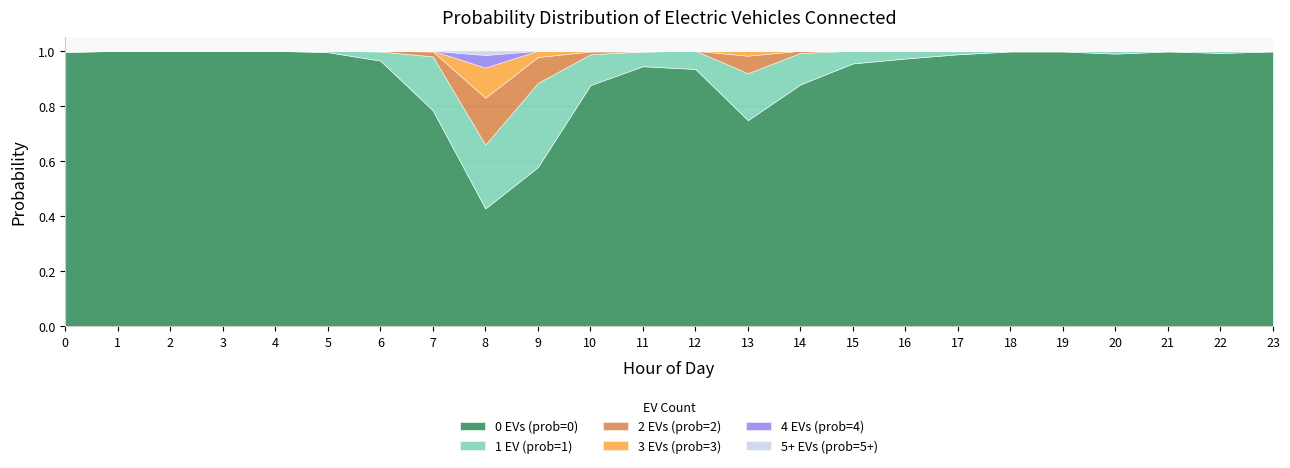

How many positive values does the 2 EVs (prob=2) series have?

7